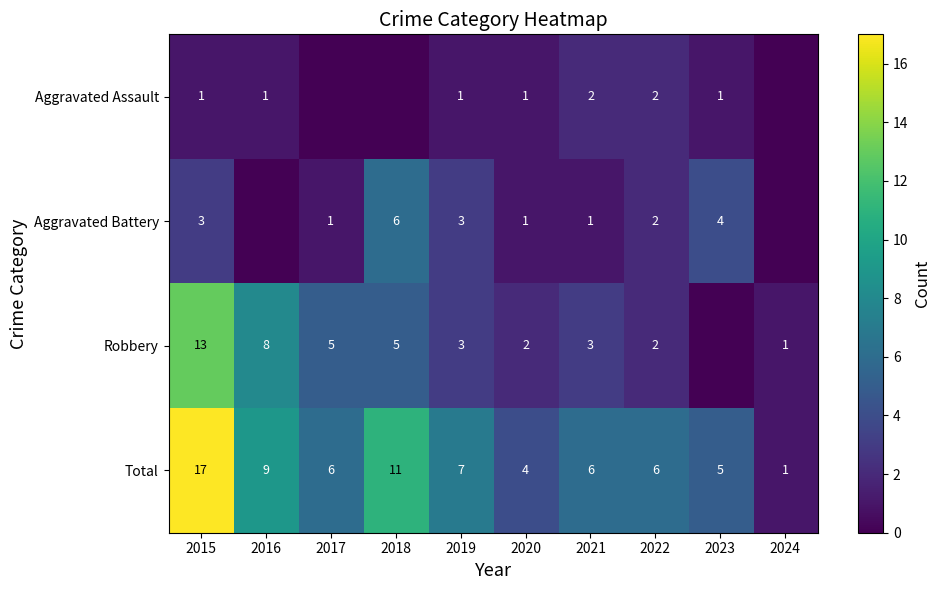

At how many categories does at least one series exceed 6?

4